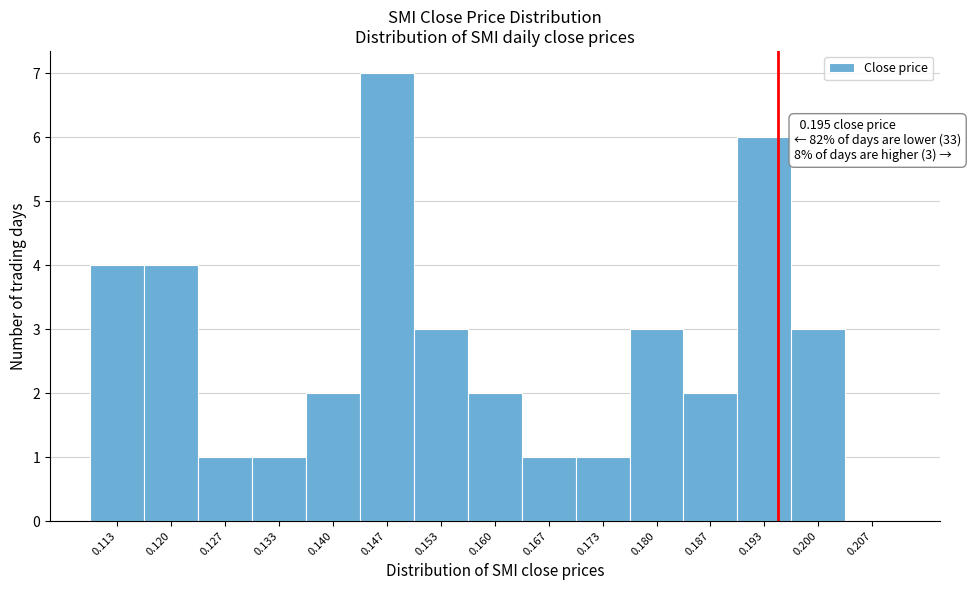

Over which range of the x-axis is the bar tallest?

0.143 to 0.150